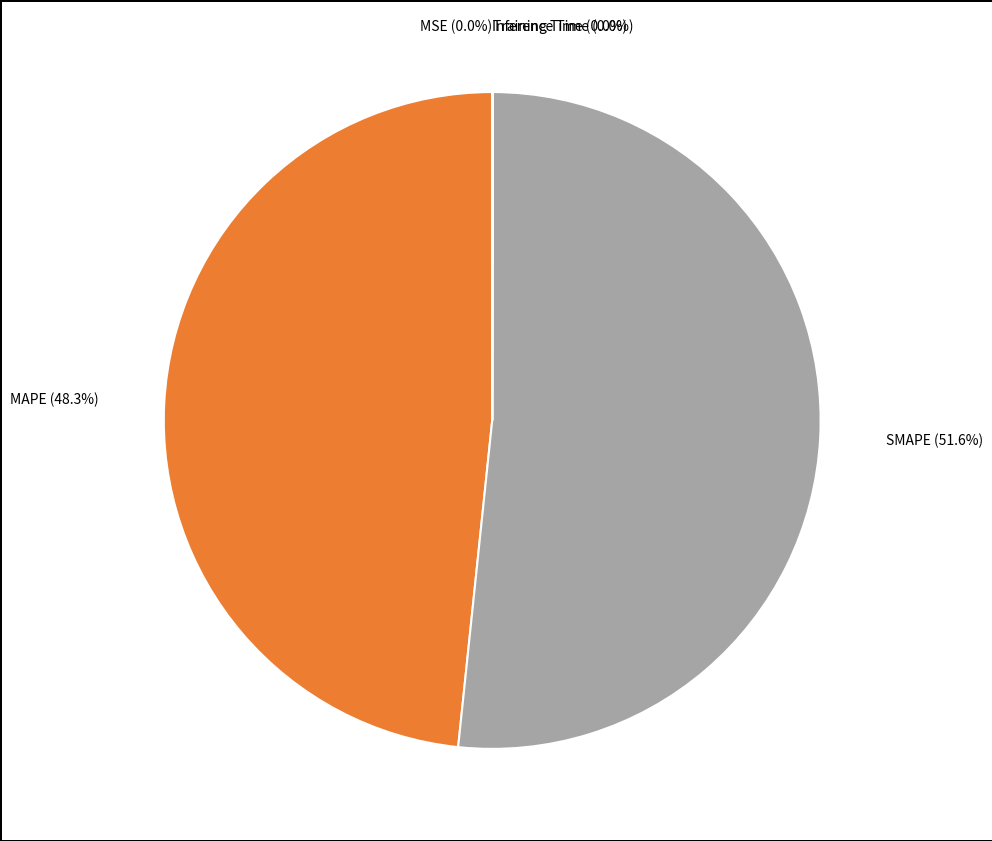

Between SMAPE and MAPE, which is larger?

SMAPE